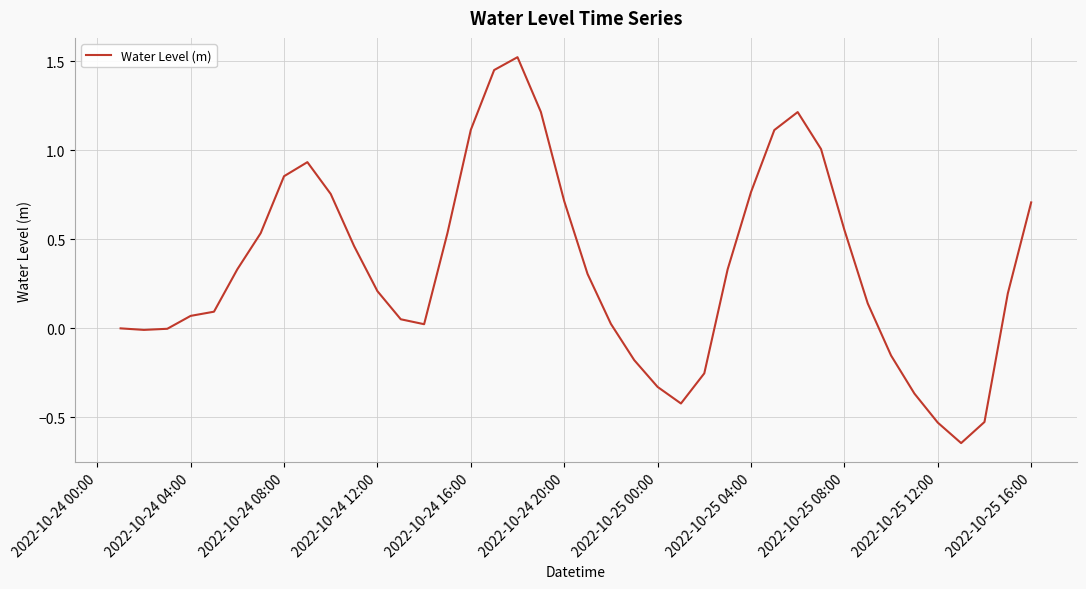

What is the difference between the maximum and minimum values?

2.2